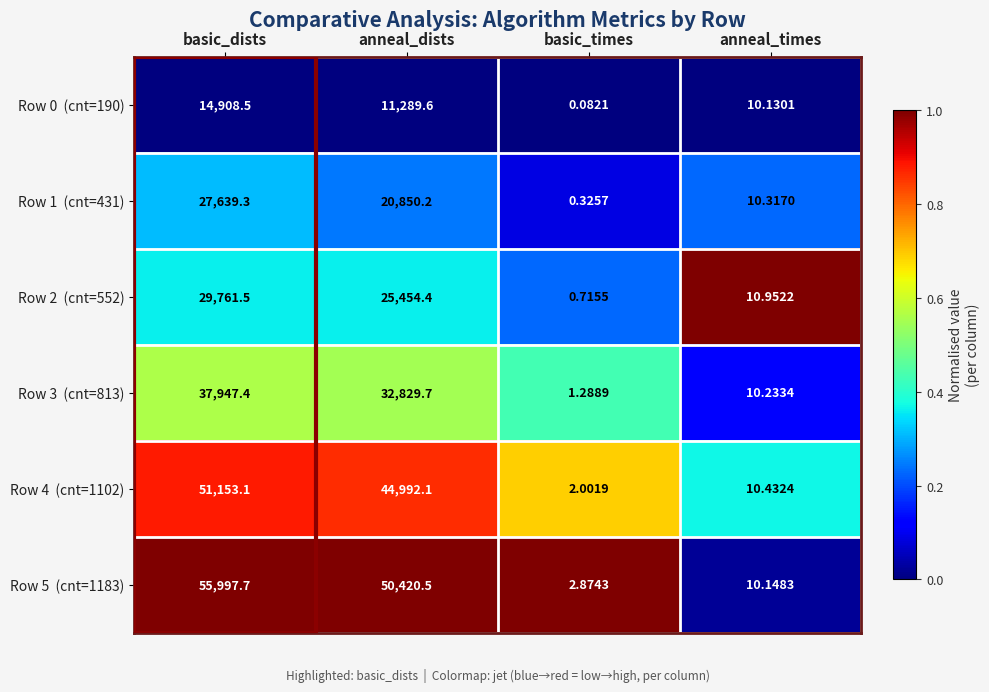

Which label corresponds to the smallest value in the chart?

basic_times